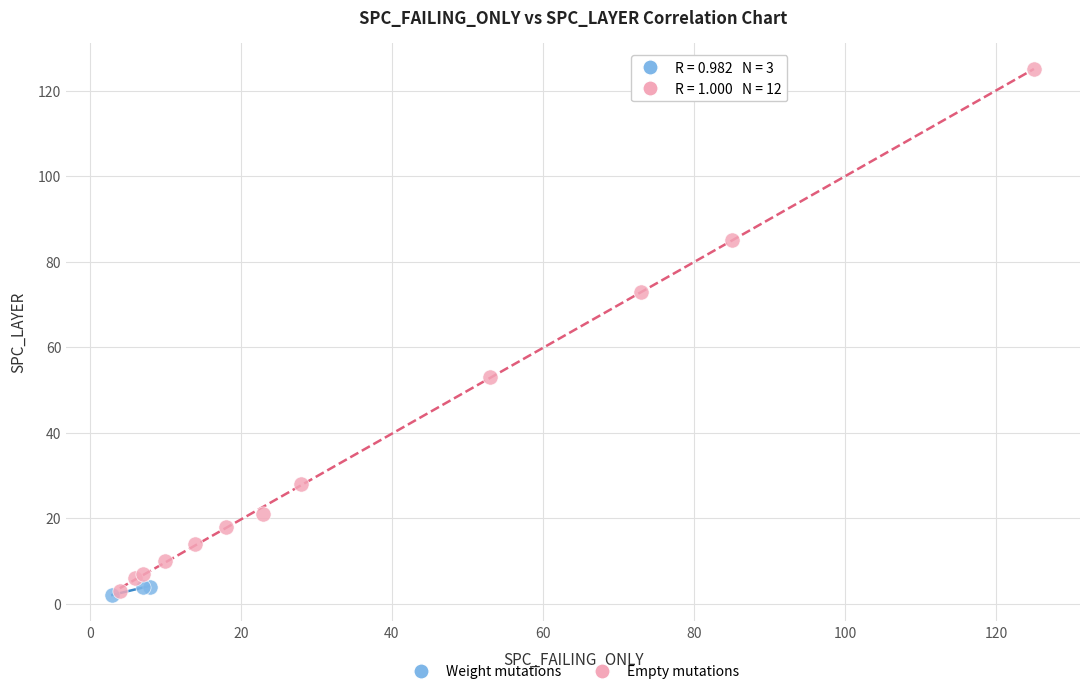

Which series contains the highest Y value?

Empty mutations